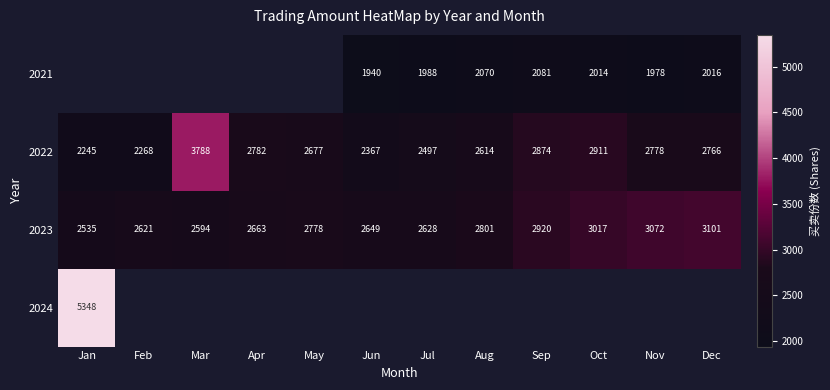

Where is 2022 nearest to the value 3016?

Oct